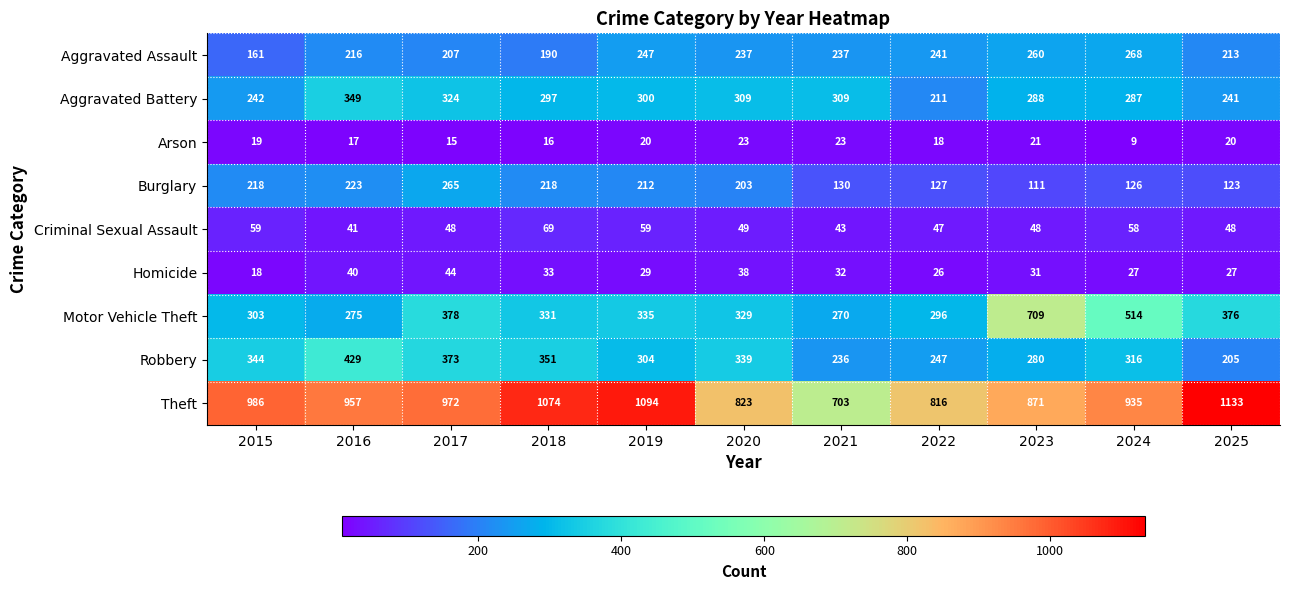

What is the approximate value of Robbery at 2015, to the nearest 10?

340